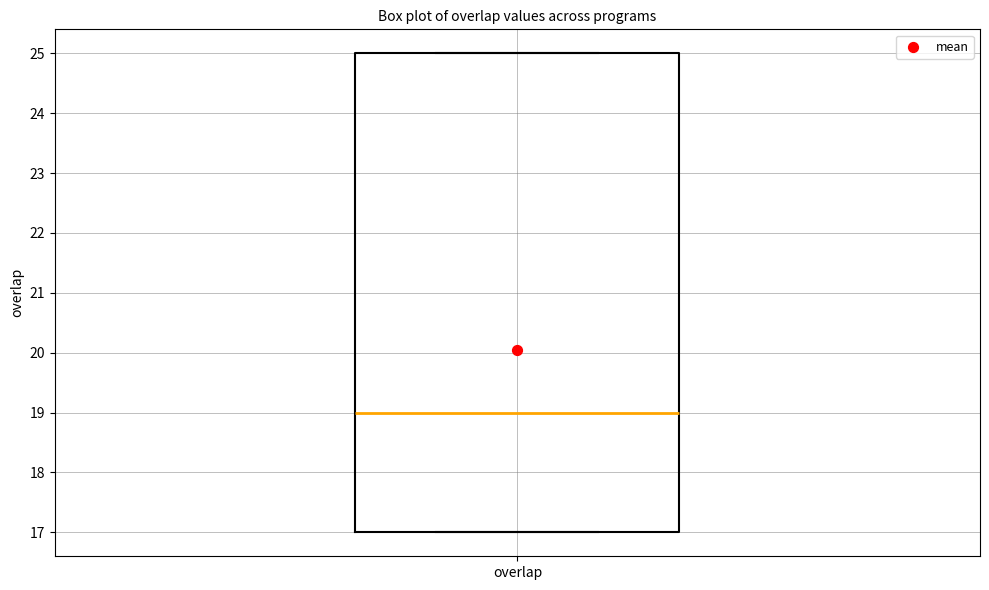

Where does the median line of the box for overlap sit on the y-axis? The values are not printed on the chart, so give them approximately, as read against the axis.

19